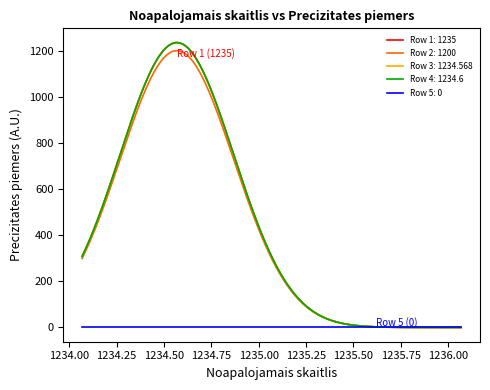

What is the highest value of the Row 1: 1235 series?

1235.0